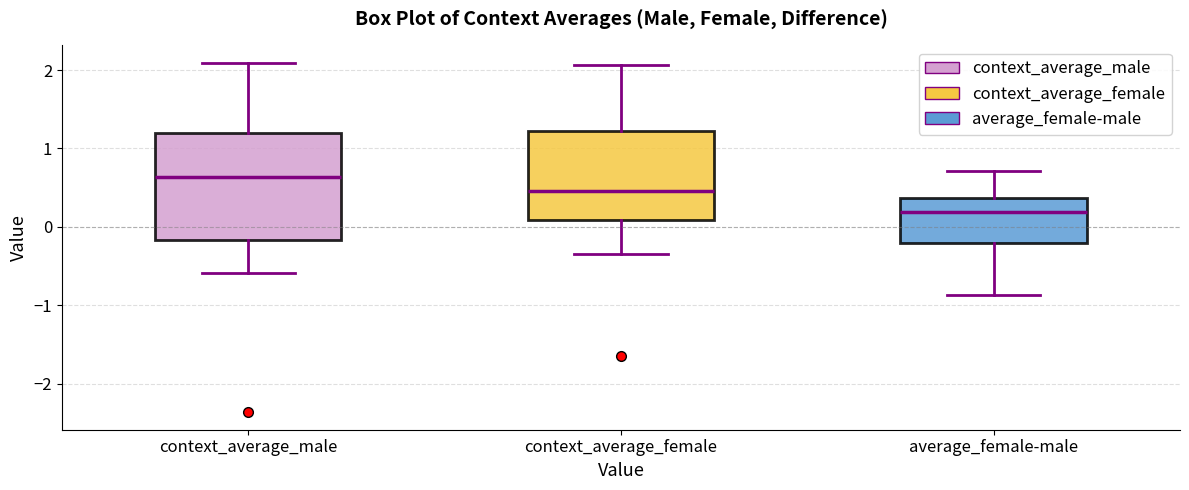

Reading left to right, transcribe this box plot: for each box, give where its median line is, the range the box spans, and where its two whiskers end, as read against the y-axis. The values are not printed on the chart, so give them approximately, as read against the axis.

context_average_male: median 0.6, box -0.2 to 1.2, whiskers -0.6 to 2.1
context_average_female: median 0.5, box 0.1 to 1.2, whiskers -0.3 to 2.1
average_female-male: median 0.2, box -0.2 to 0.4, whiskers -0.9 to 0.7